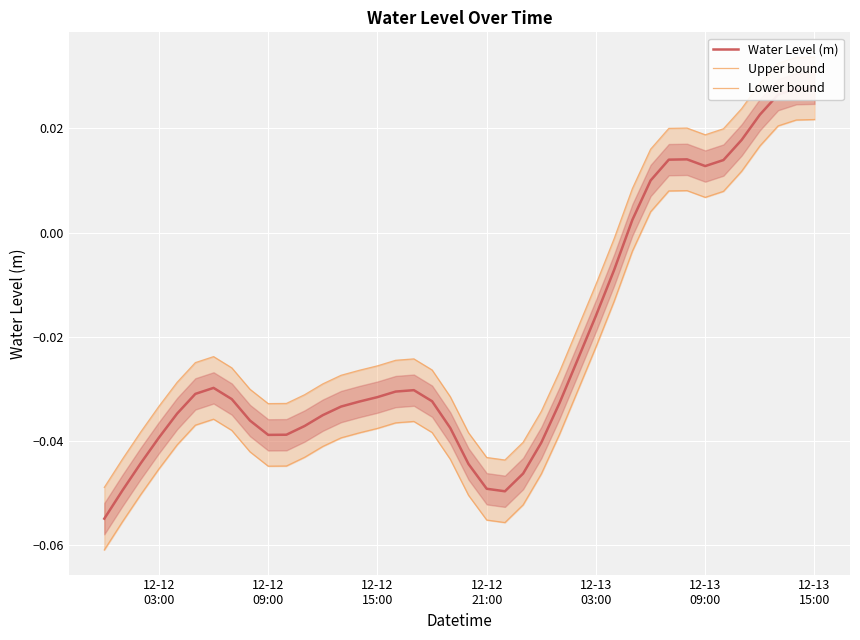

Rank the series by their average value, from highest to lowest.

Upper bound, Water Level (m), Lower bound